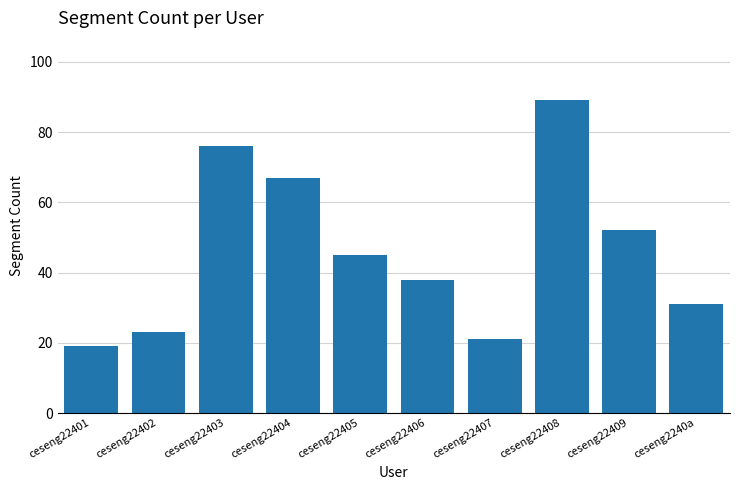

What is the maximum value shown in the chart?

89